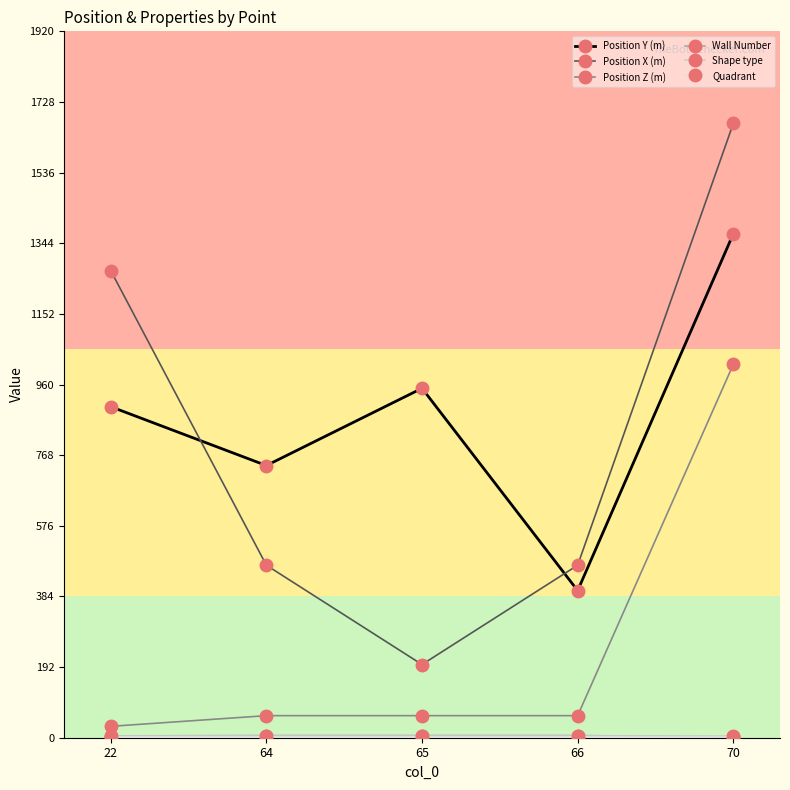

Does the chart have visible grid lines?

No